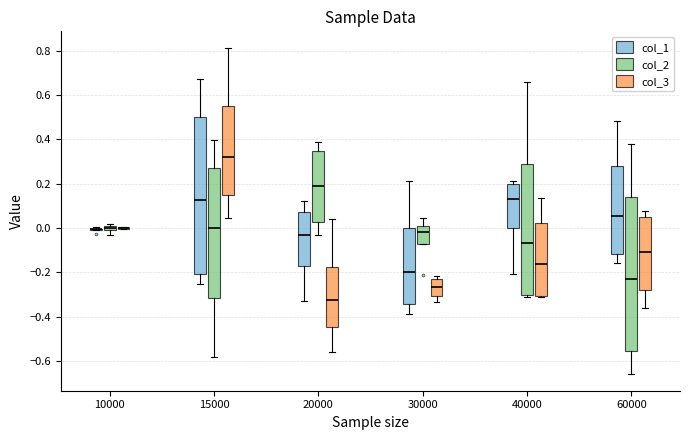

Where is the upper edge of the box for 60000 (col_2) on the y-axis? The values are not printed on the chart, so give them approximately, as read against the axis.

0.14